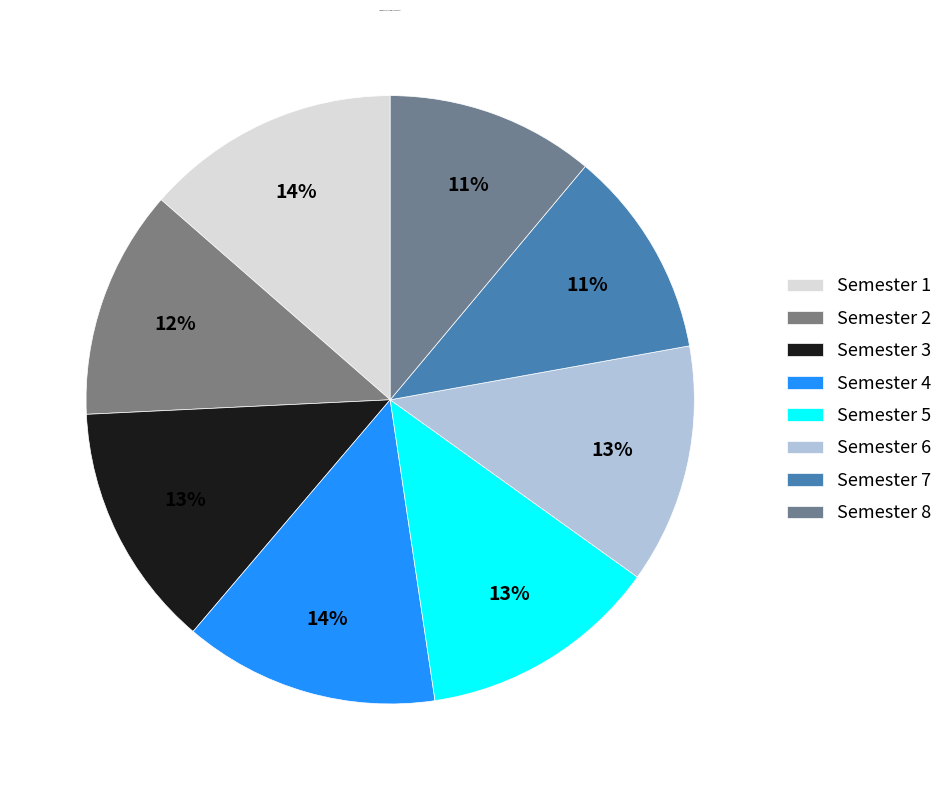

To the nearest percent, what portion does Semester 5 represent?

13%